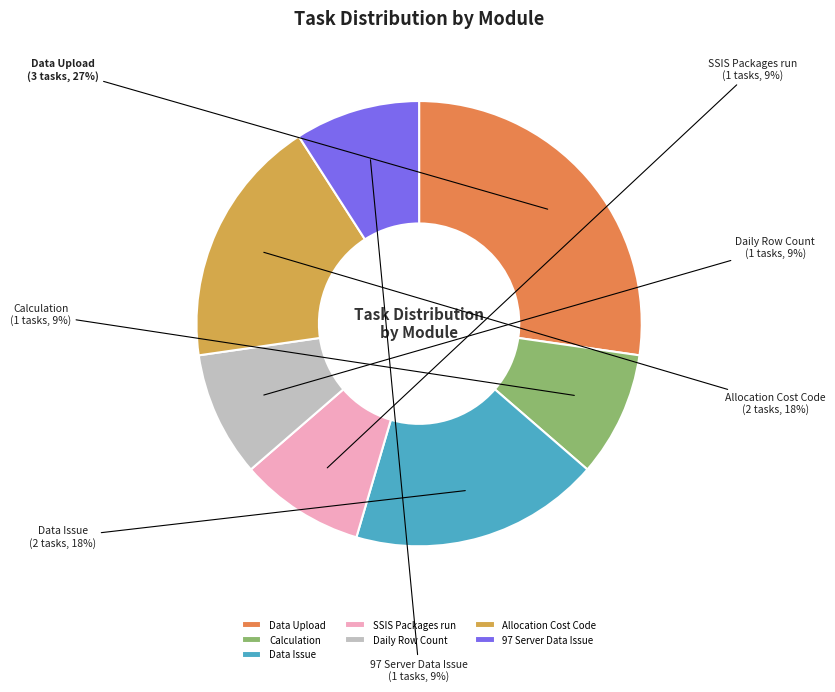

The Data Issue slice represents 18% of the pie. True or false?

True